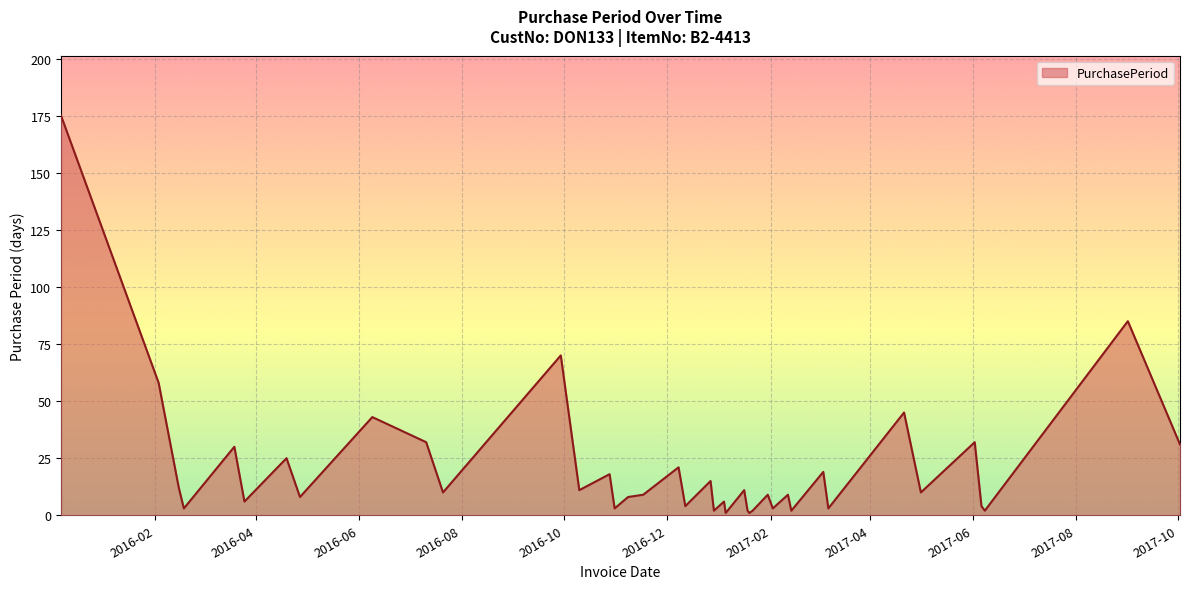

What is the greatest value displayed?

175